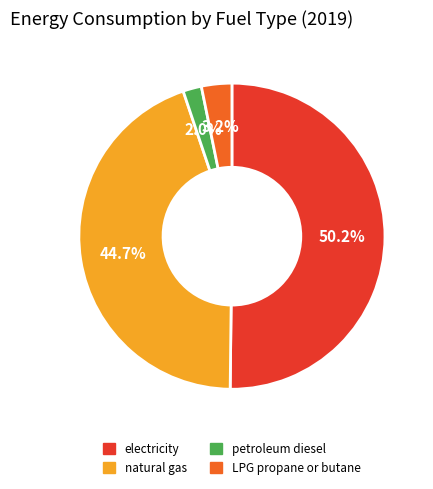

What is the smallest slice in the pie chart?

petroleum diesel